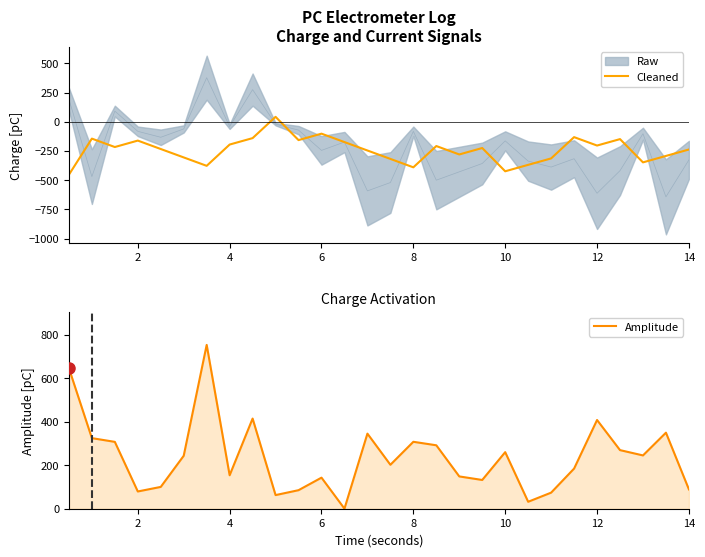

What is the value of the Cleaned point at the 20th from the left?

-423.7